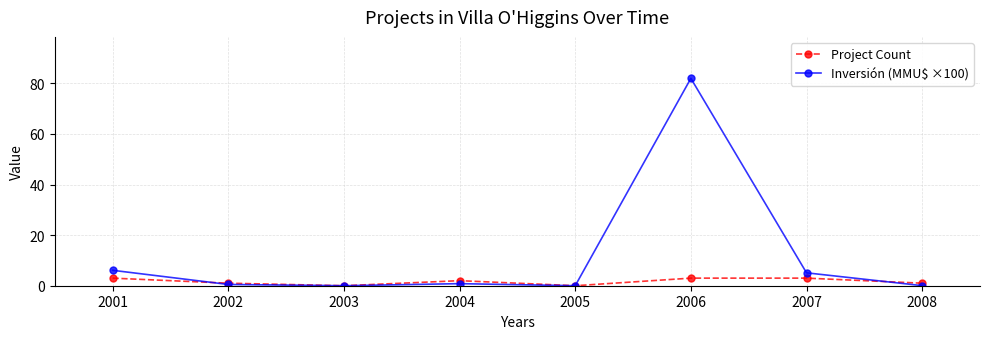

What are all the series names shown in the legend?

Project Count, Inversión (MMU$ ×100)